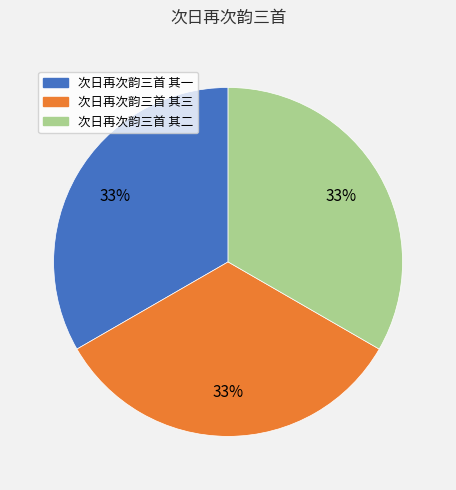

To the nearest percent, what is the average slice percentage?

33%